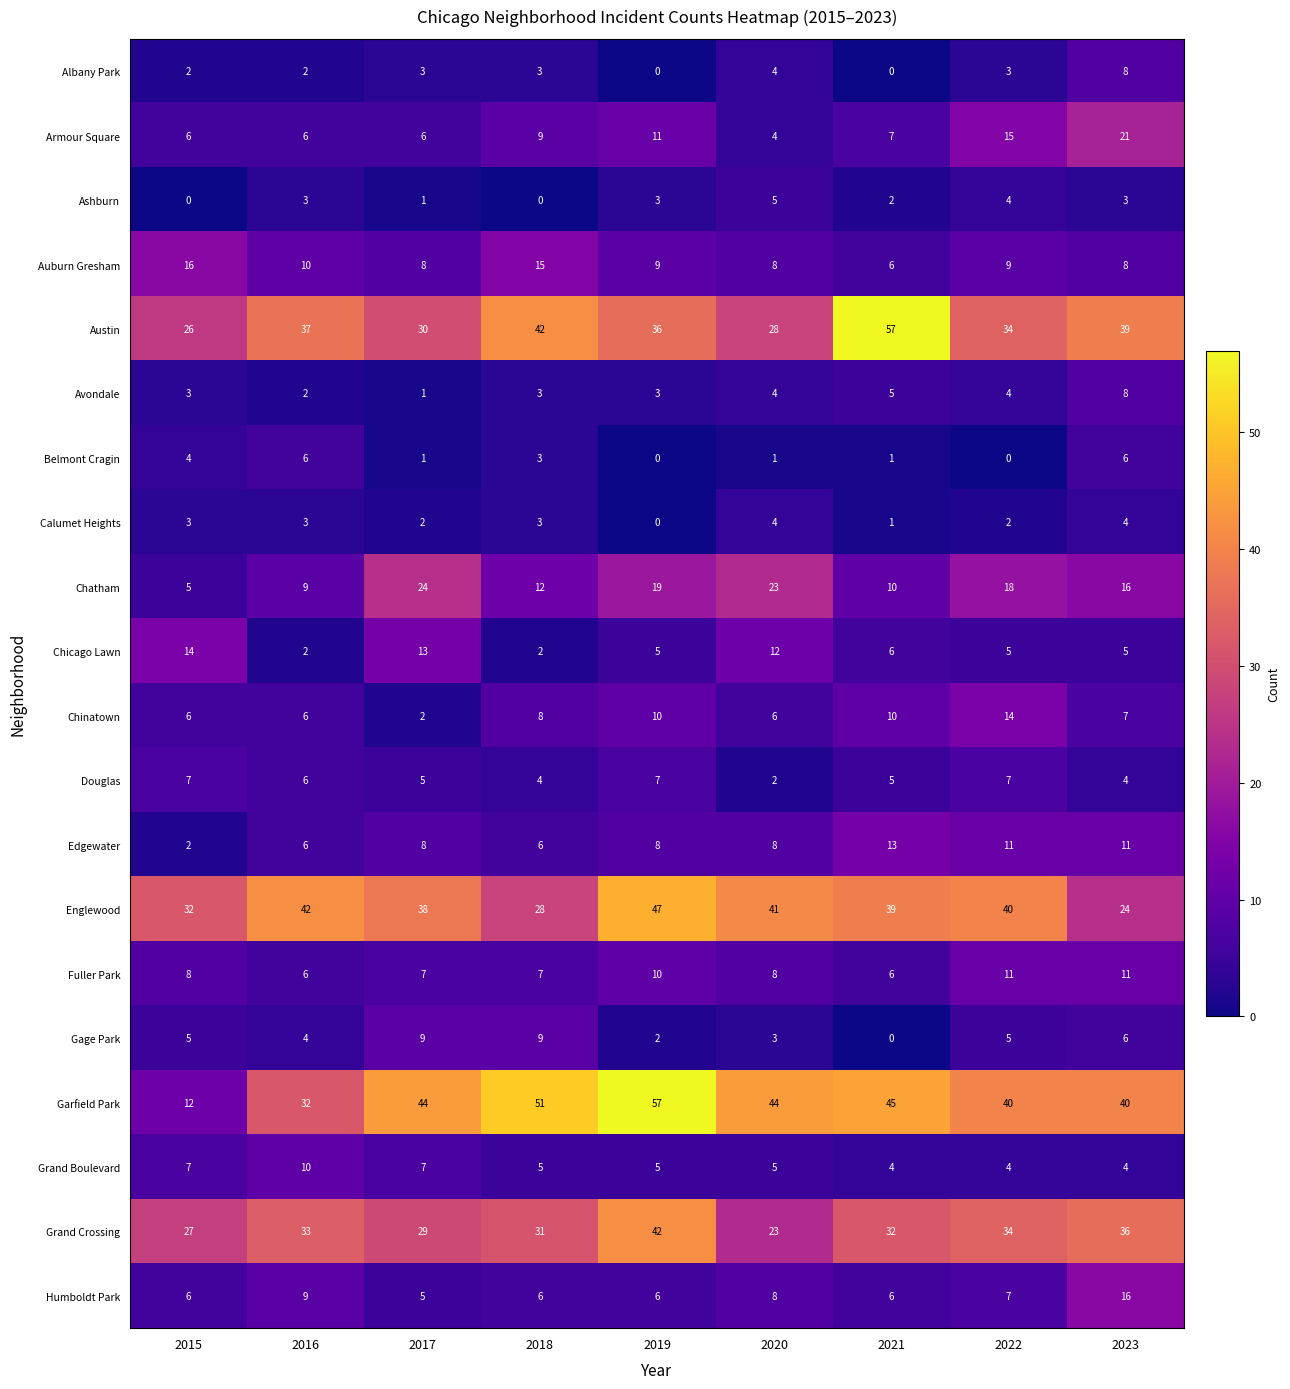

Count the number of data series in this chart.

20